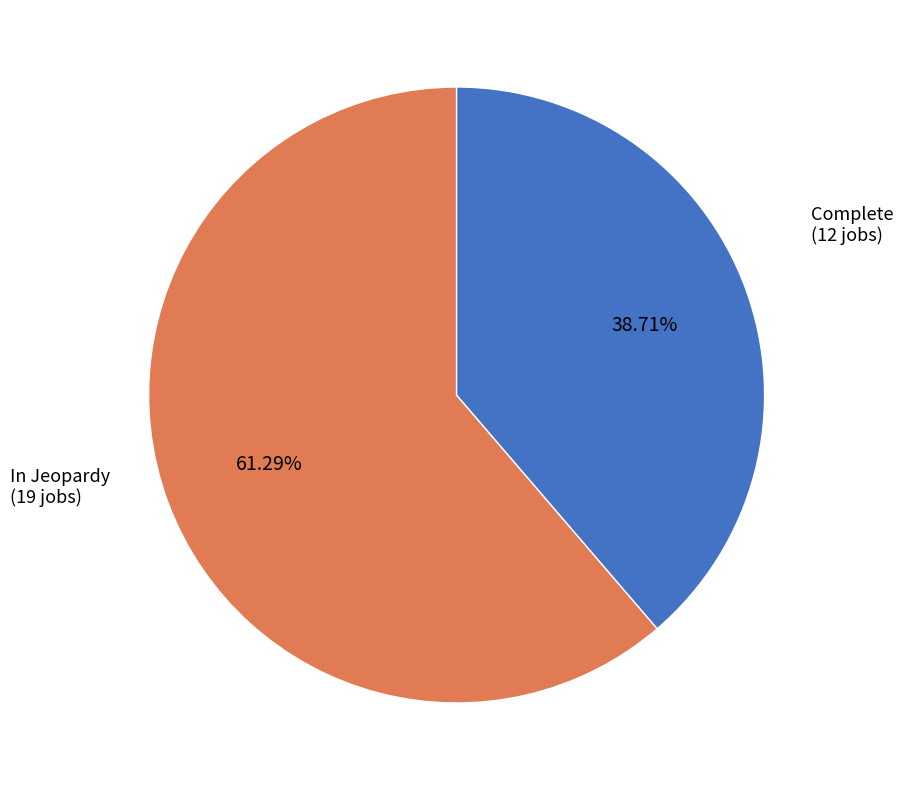

The Complete slice represents 46% of the pie. True or false?

False